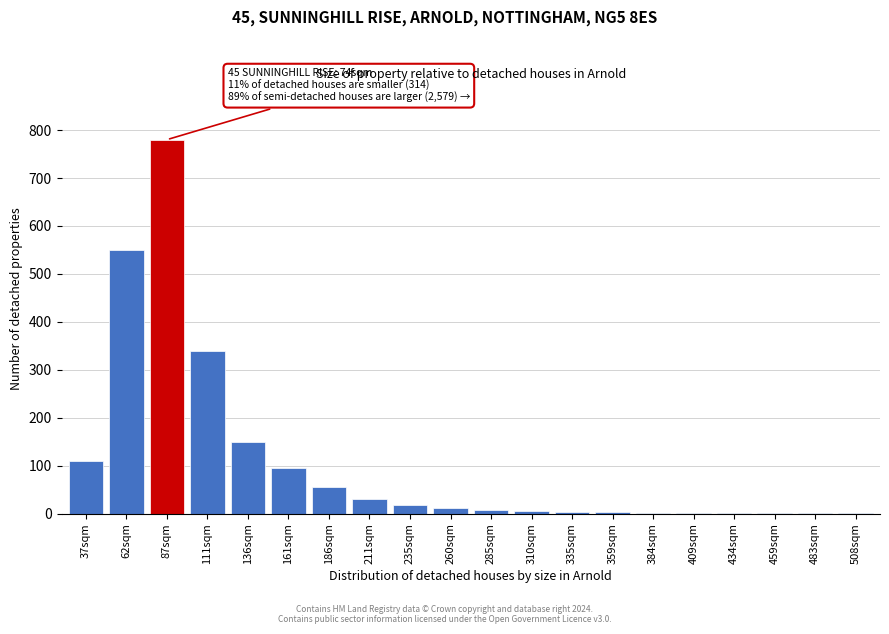

Where is the data nearest to the value 390?

111sqm